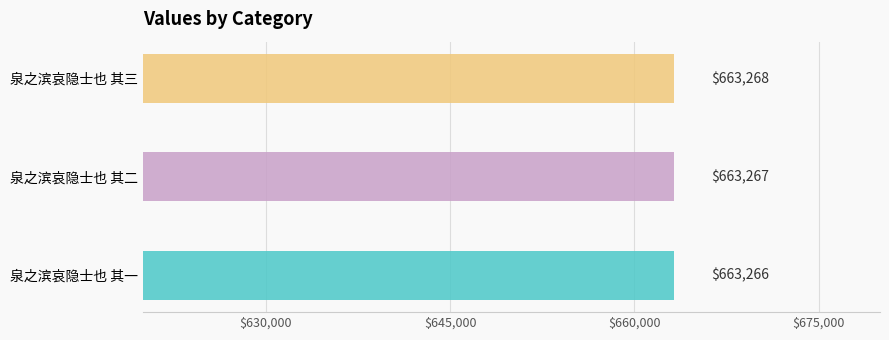

Reading left to right, extract all data points from this chart.

泉之滨哀隐士也 其一=663266	泉之滨哀隐士也 其二=663267	泉之滨哀隐士也 其三=663268